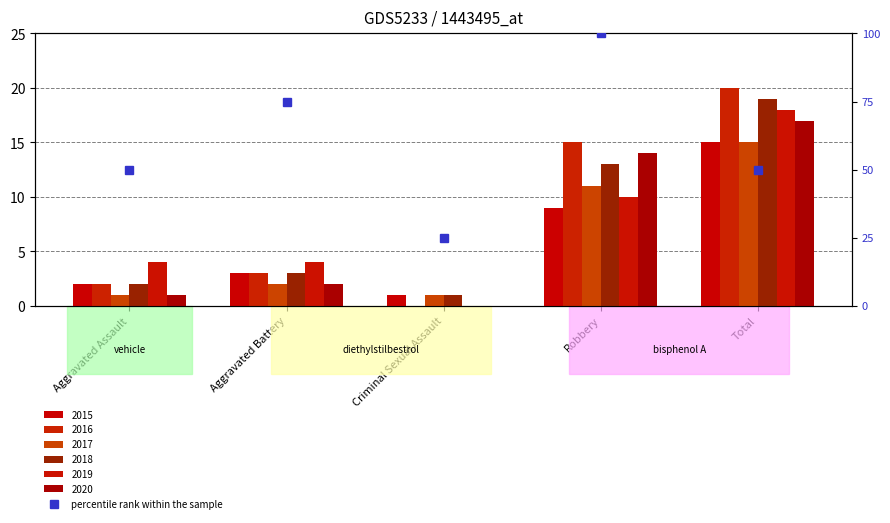

Reading right to left, what are all the values shown in this chart?

Total=50	Robbery=100	Criminal Sexual Assault=25	Aggravated Battery=75	Aggravated Assault=50